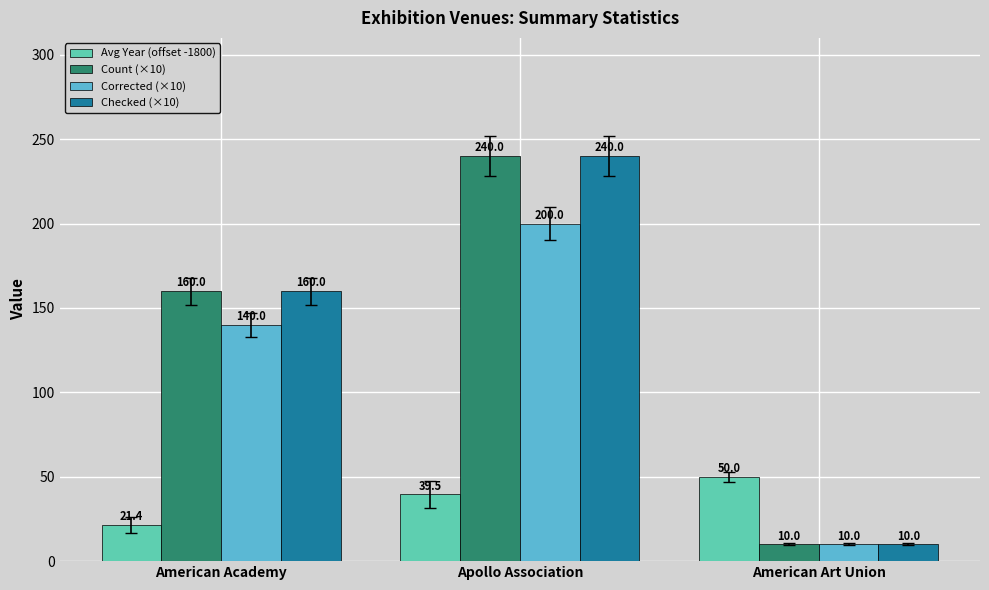

What is the lowest value of the Checked (×10) series?

10.0